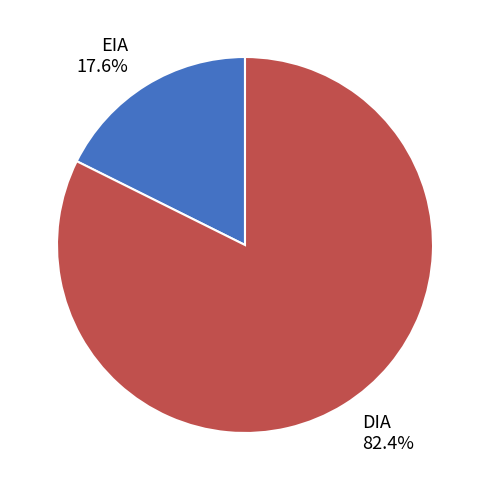

Rank the categories by value from highest to lowest.

DIA, EIA